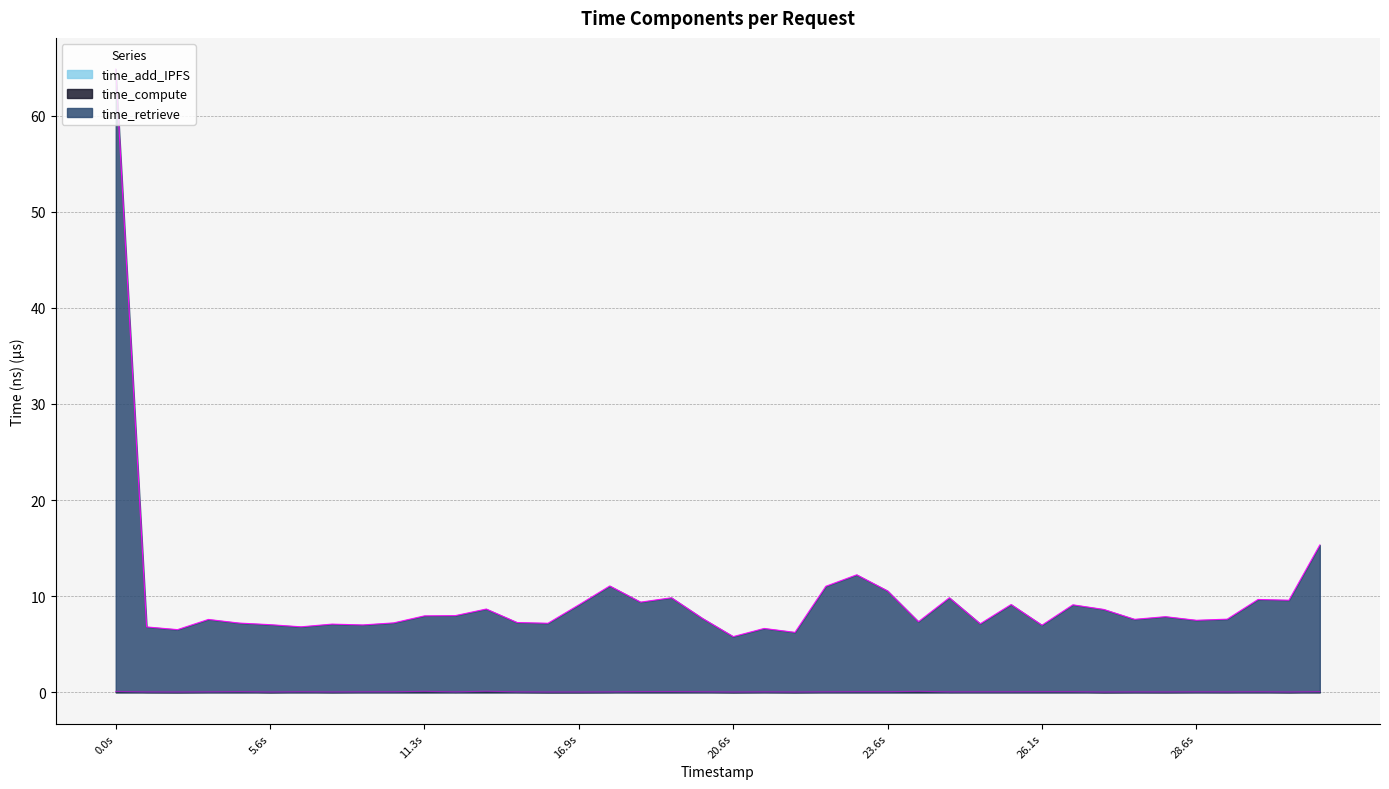

What position from the right is 28.6s?

5